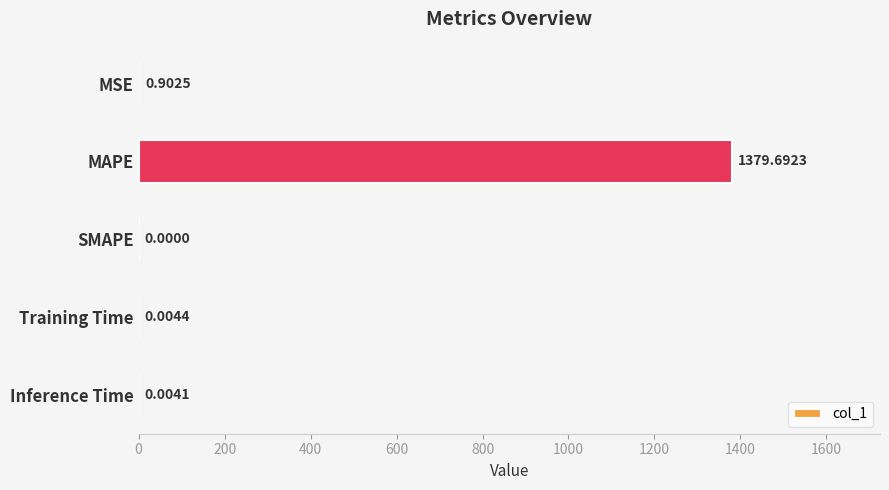

At which category does the chart reach its peak across all series?

MAPE